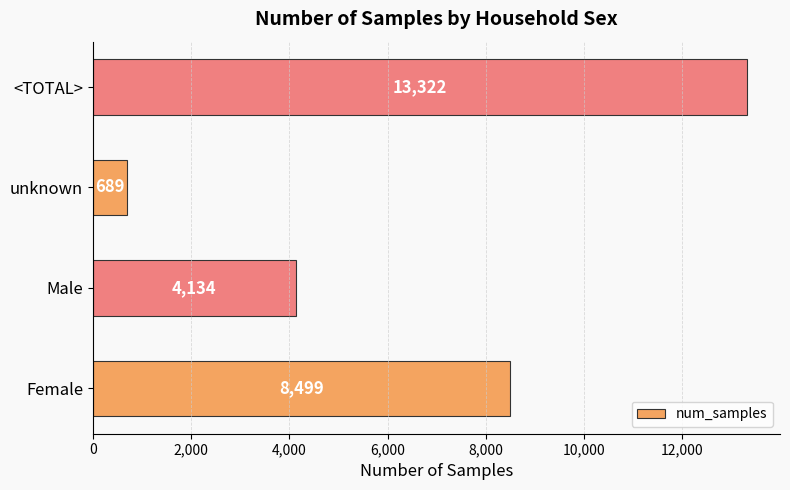

List the labels in order of value, largest first.

<TOTAL>, Female, Male, unknown